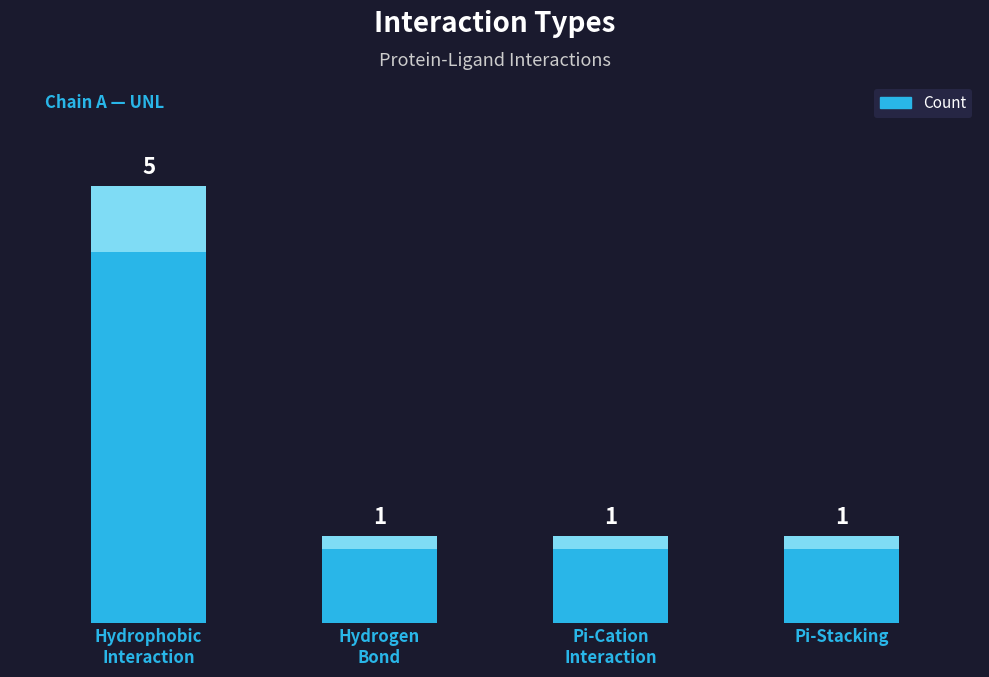

What position from the left is Pi-Cation
Interaction?

3